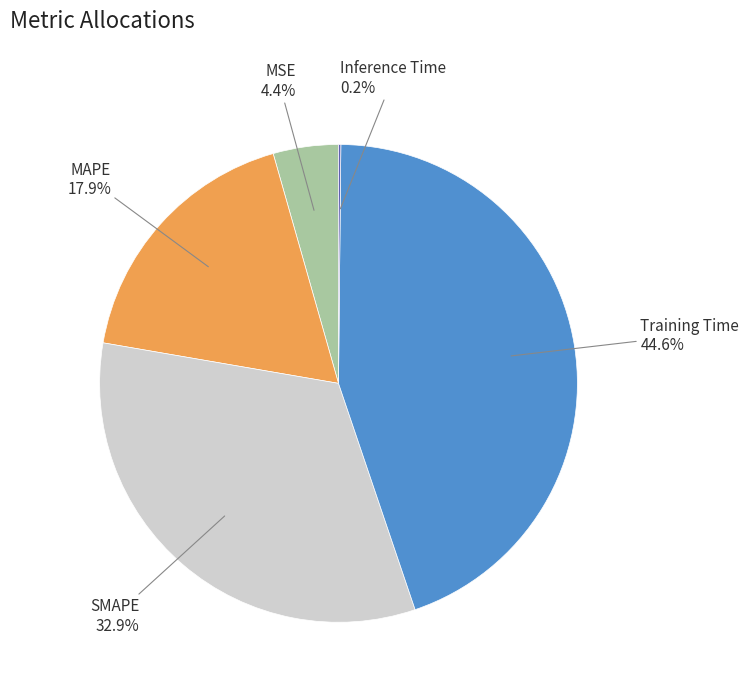

Is there any slice that represents more than half of the pie?

No